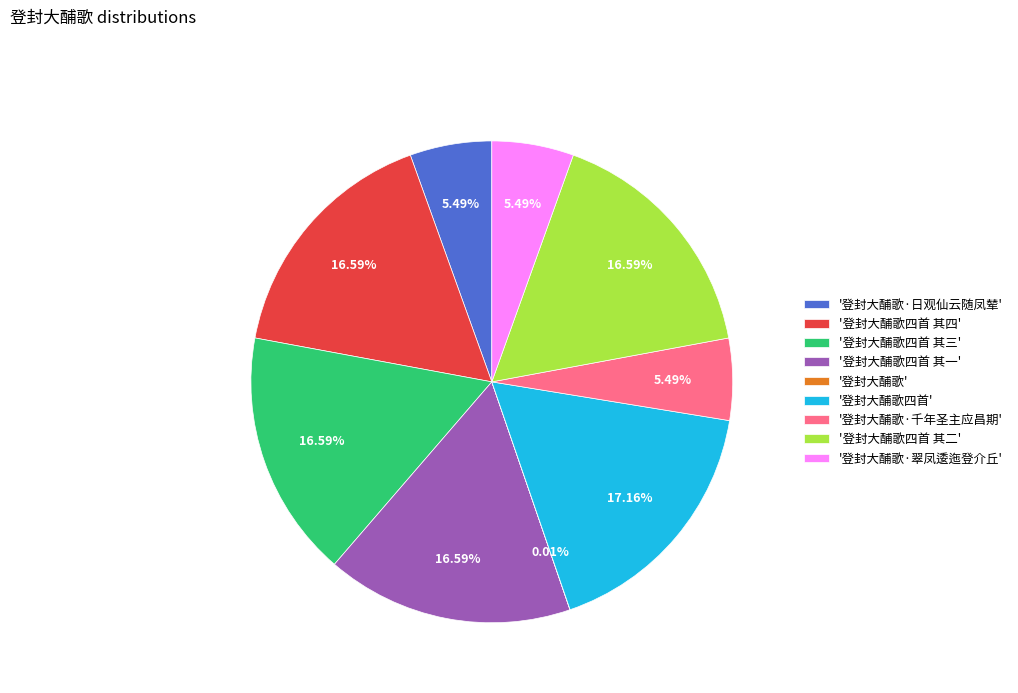

To the nearest percent, what is the average slice percentage?

11%